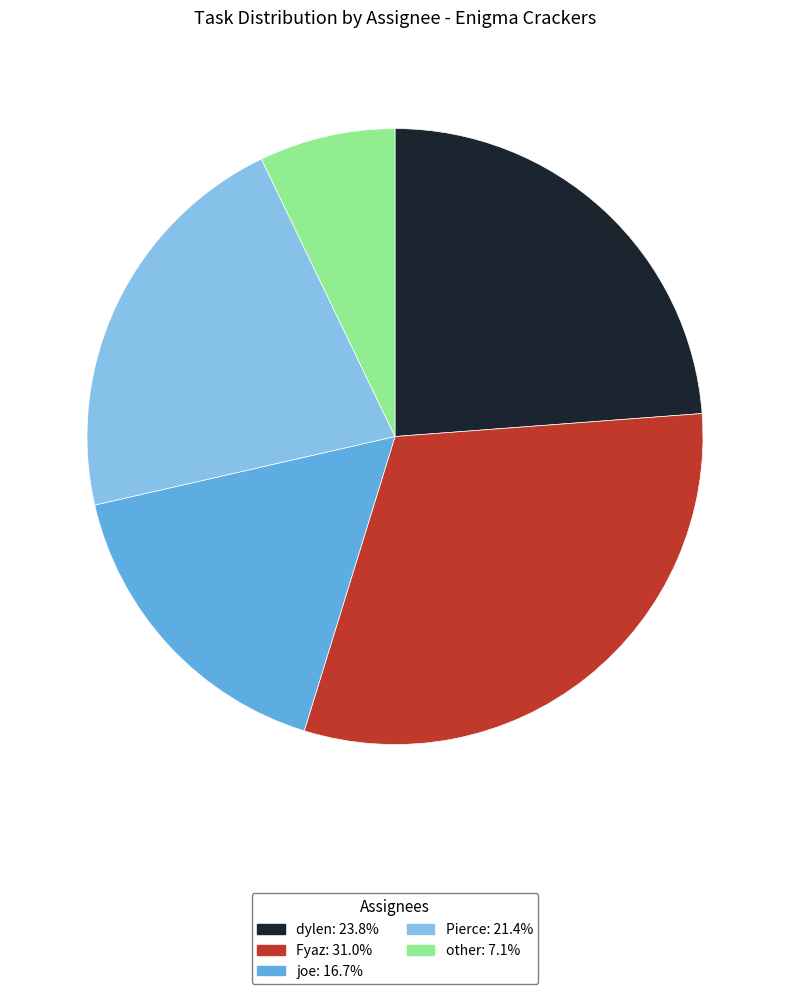

How many segments does this pie chart have?

5